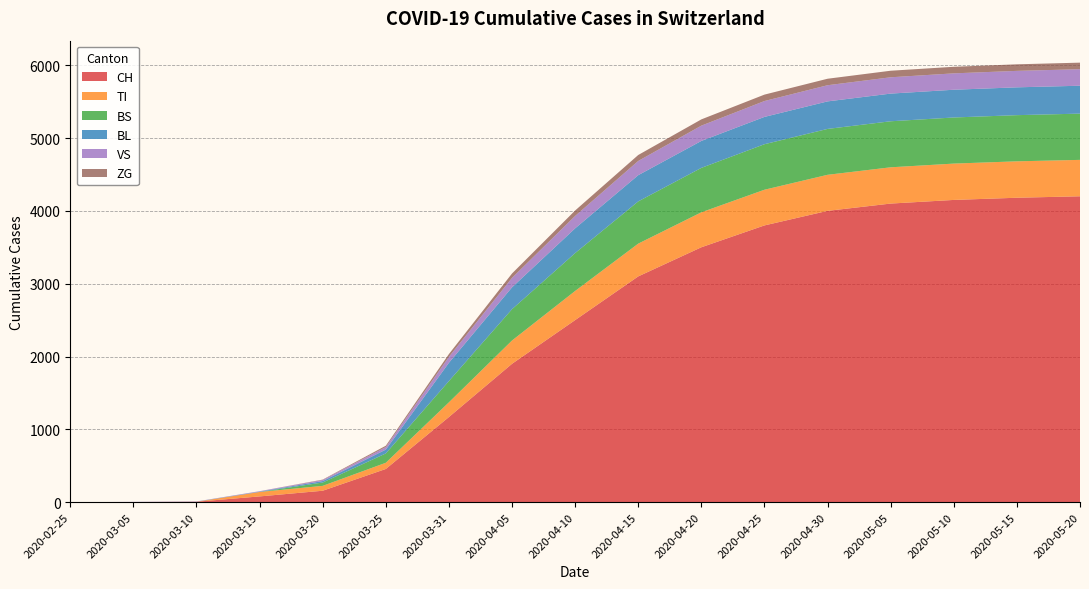

Reading left to right, transcribe all the data shown in this chart.

CH: 2020-02-25=0	2020-03-05=2	2020-03-10=6	2020-03-15=79	2020-03-20=157	2020-03-25=456	2020-03-31=1169	2020-04-05=1900	2020-04-10=2500	2020-04-15=3100	2020-04-20=3500	2020-04-25=3800	2020-04-30=4000	2020-05-05=4100	2020-05-10=4150	2020-05-15=4180	2020-05-20=4200
TI: 2020-02-25=0	2020-03-05=0	2020-03-10=0	2020-03-15=61	2020-03-20=67	2020-03-25=85	2020-03-31=202	2020-04-05=320	2020-04-10=400	2020-04-15=450	2020-04-20=480	2020-04-25=490	2020-04-30=495	2020-05-05=498	2020-05-10=499	2020-05-15=500	2020-05-20=500
BS: 2020-02-25=0	2020-03-05=0	2020-03-10=0	2020-03-15=0	2020-03-20=46	2020-03-25=128	2020-03-31=292	2020-04-05=430	2020-04-10=520	2020-04-15=580	2020-04-20=610	2020-04-25=625	2020-04-30=630	2020-05-05=632	2020-05-10=633	2020-05-15=634	2020-05-20=635
BL: 2020-02-25=0	2020-03-05=0	2020-03-10=2	2020-03-15=5	2020-03-20=20	2020-03-25=53	2020-03-31=251	2020-04-05=300	2020-04-10=340	2020-04-15=360	2020-04-20=370	2020-04-25=375	2020-04-30=378	2020-05-05=380	2020-05-10=381	2020-05-15=382	2020-05-20=383
VS: 2020-02-25=0	2020-03-05=2	2020-03-10=2	2020-03-15=6	2020-03-20=15	2020-03-25=35	2020-03-31=81	2020-04-05=130	2020-04-10=170	2020-04-15=195	2020-04-20=210	2020-04-25=218	2020-04-30=222	2020-05-05=224	2020-05-10=225	2020-05-15=226	2020-05-20=227
ZG: 2020-02-25=0	2020-03-05=0	2020-03-10=0	2020-03-15=0	2020-03-20=5	2020-03-25=18	2020-03-31=39	2020-04-05=60	2020-04-10=75	2020-04-15=82	2020-04-20=86	2020-04-25=88	2020-04-30=89	2020-05-05=90	2020-05-10=90	2020-05-15=90	2020-05-20=90